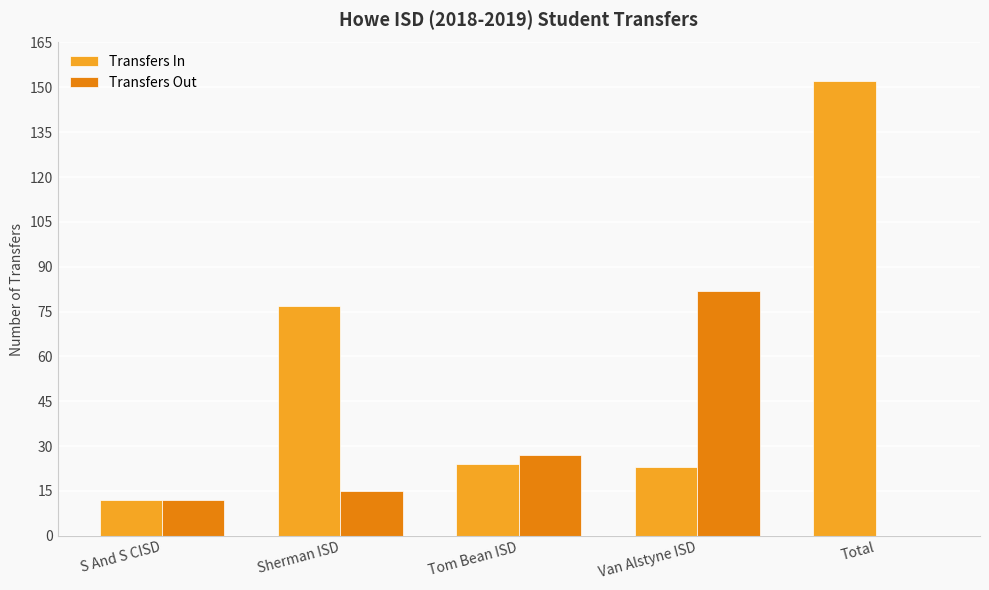

What is the approximate value of Transfers Out at Sherman ISD, to the nearest 5?

15